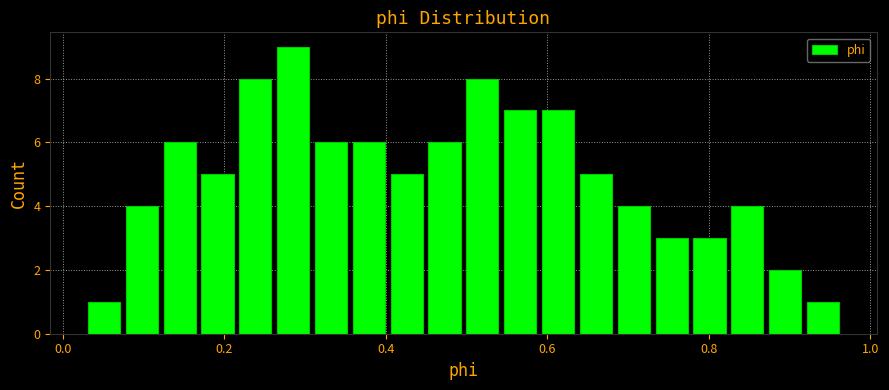

Read against the x-axis, roughly where is the centre of the tallest bar?

0.28